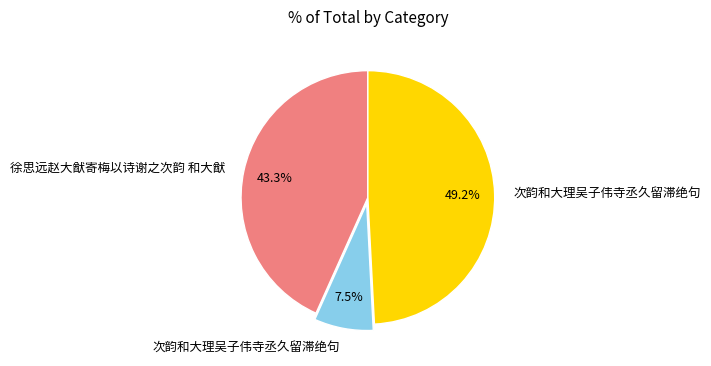

Is there a majority slice in this chart?

No